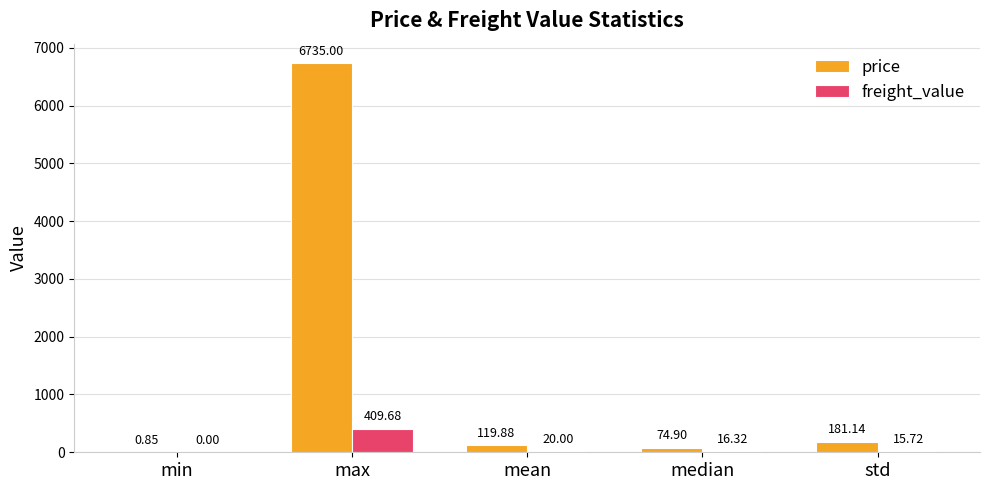

What is the greatest value displayed?

6735.0